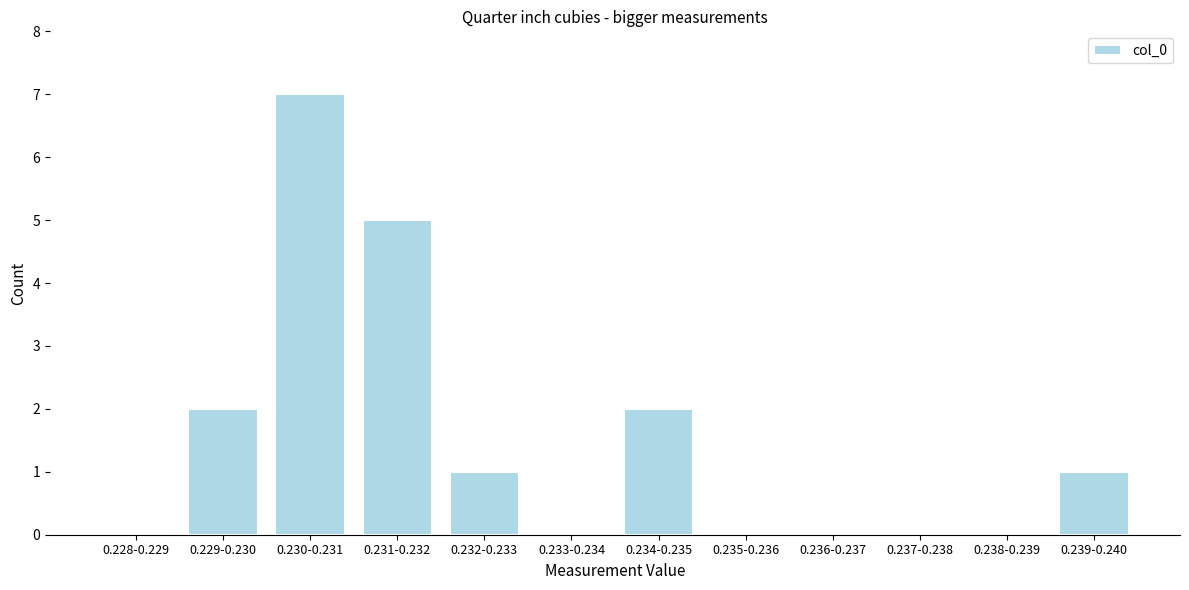

Reading left to right, list all the values displayed in this chart.

0.228-0.229=0	0.229-0.230=2	0.230-0.231=7	0.231-0.232=5	0.232-0.233=1	0.233-0.234=0	0.234-0.235=2	0.235-0.236=0	0.236-0.237=0	0.237-0.238=0	0.238-0.239=0	0.239-0.240=1